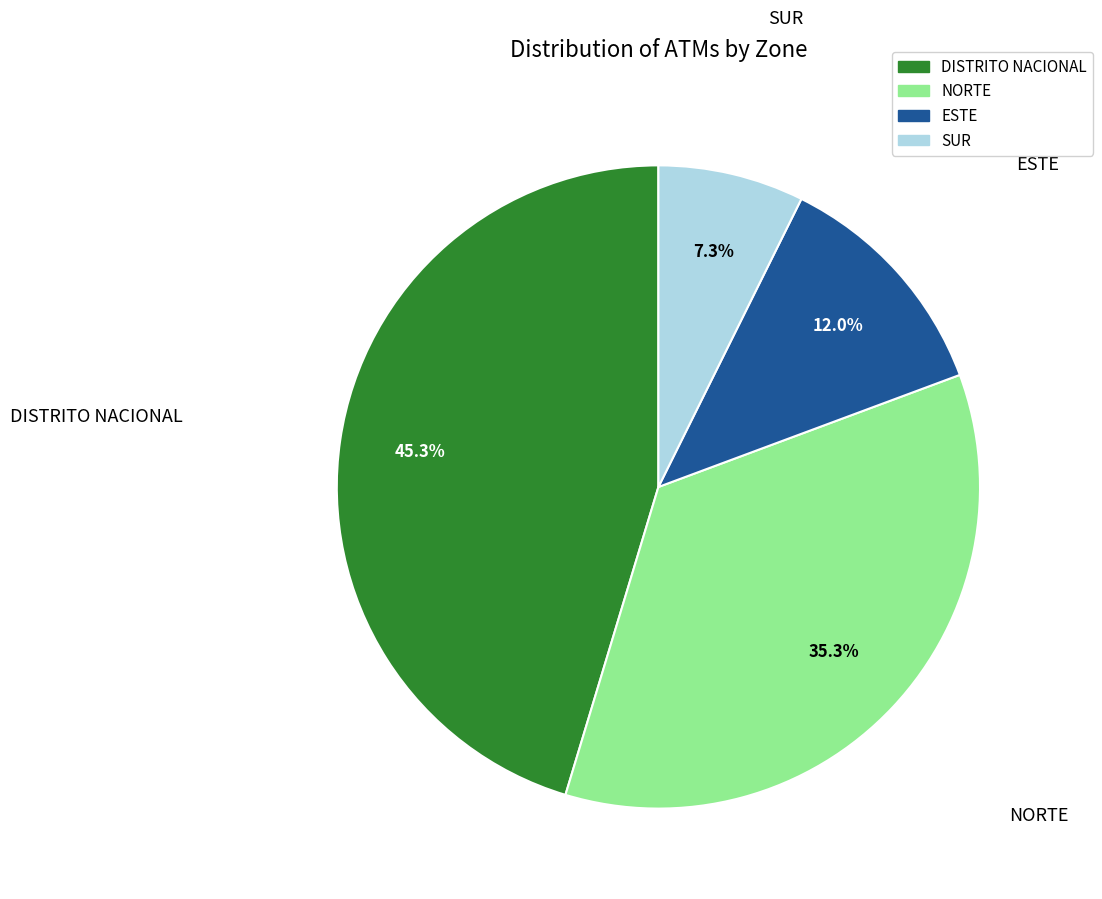

Between DISTRITO NACIONAL and NORTE, which is larger?

DISTRITO NACIONAL